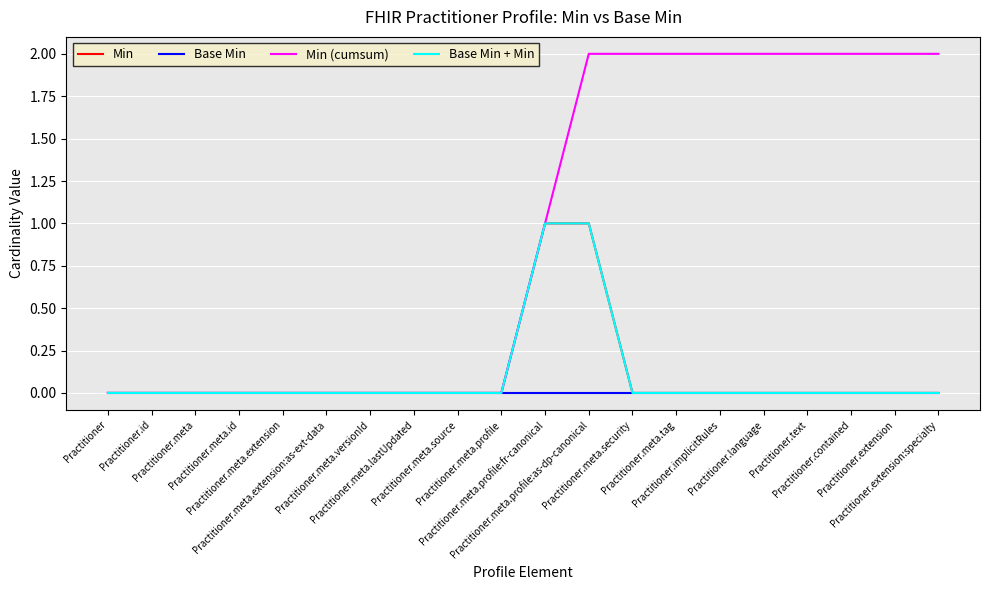

Is it true that Min equals 1 at Practitioner.meta.security?

False